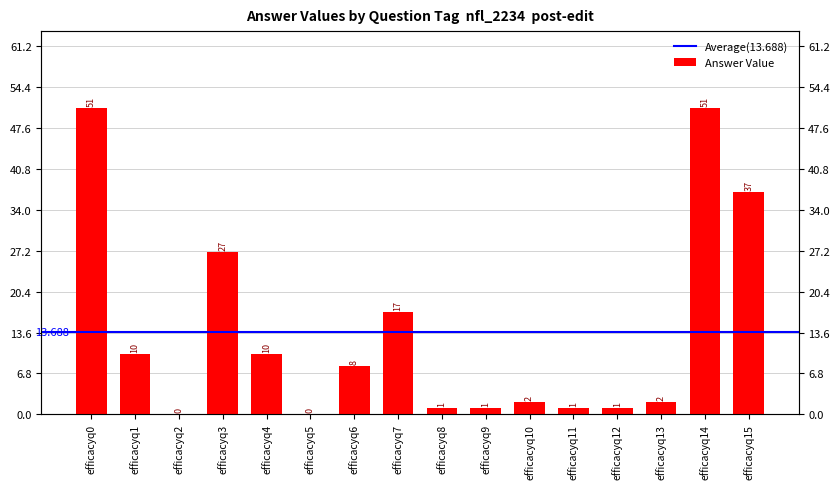

Rank the categories by value from highest to lowest.

efficacyq0, efficacyq14, efficacyq15, efficacyq3, efficacyq7, efficacyq1, efficacyq4, efficacyq6, efficacyq10, efficacyq13, efficacyq8, efficacyq9, efficacyq11, efficacyq12, efficacyq2, efficacyq5